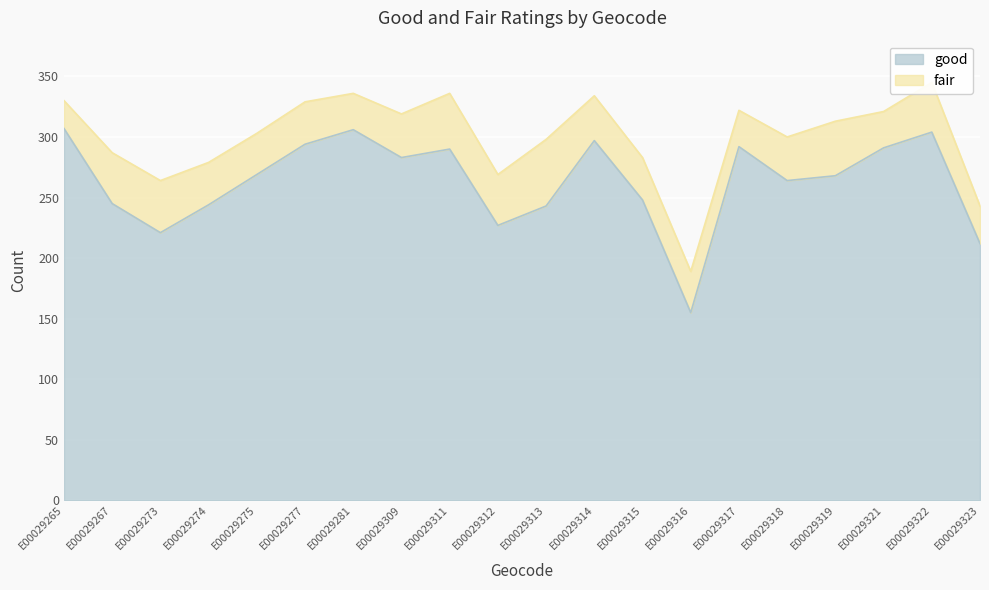

Is it true that the value at E00029317 is 292?

True